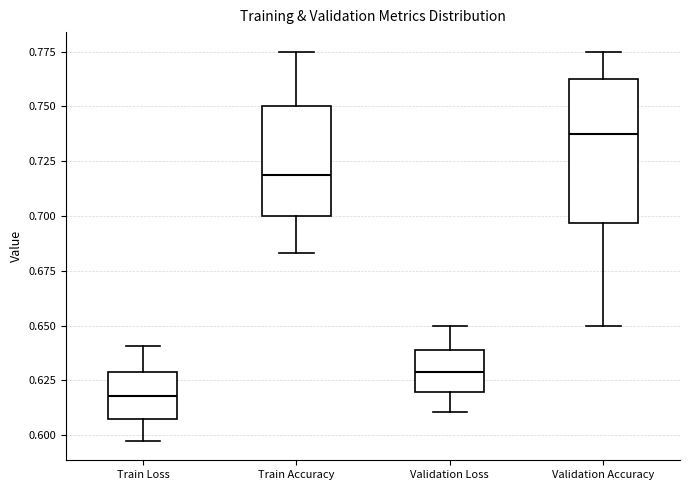

Reading left to right, read every box against the y-axis: the position of its median line, the range the box covers, and the ends of its whiskers. The values are not printed on the chart, so give them approximately, as read against the axis.

Train Loss: median 0.620, box 0.605 to 0.630, whiskers 0.595 to 0.640
Train Accuracy: median 0.720, box 0.700 to 0.750, whiskers 0.685 to 0.775
Validation Loss: median 0.630, box 0.620 to 0.640, whiskers 0.610 to 0.650
Validation Accuracy: median 0.740, box 0.695 to 0.760, whiskers 0.650 to 0.775